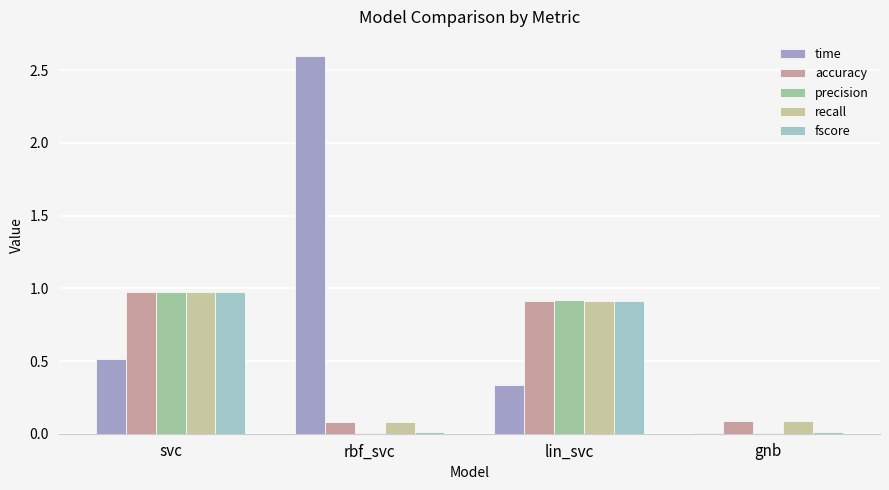

The value of accuracy at svc is 1.0. True or false?

True